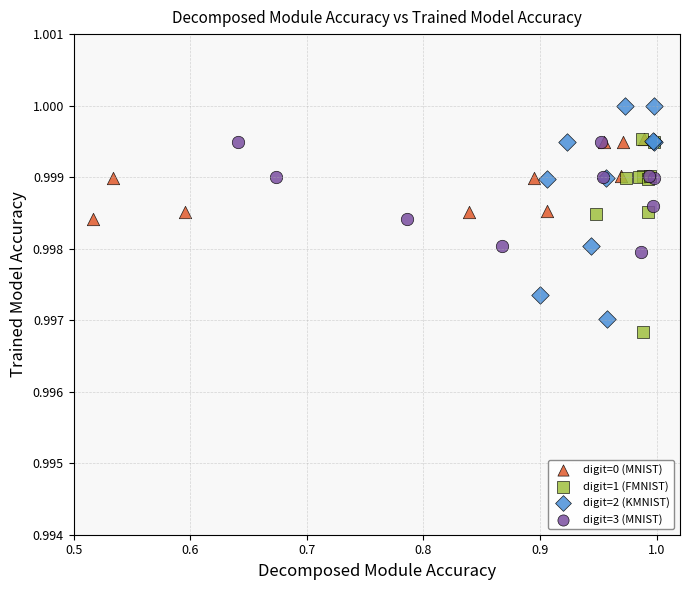

Which series contains the lowest Y value?

digit=1 (FMNIST)